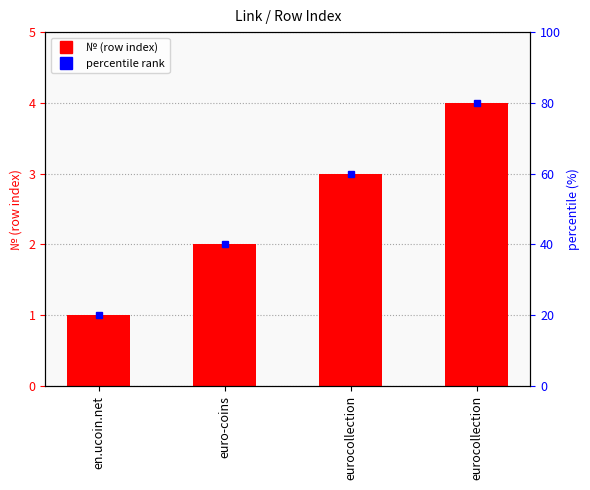

At which label is the value closest to 2?

euro-coins